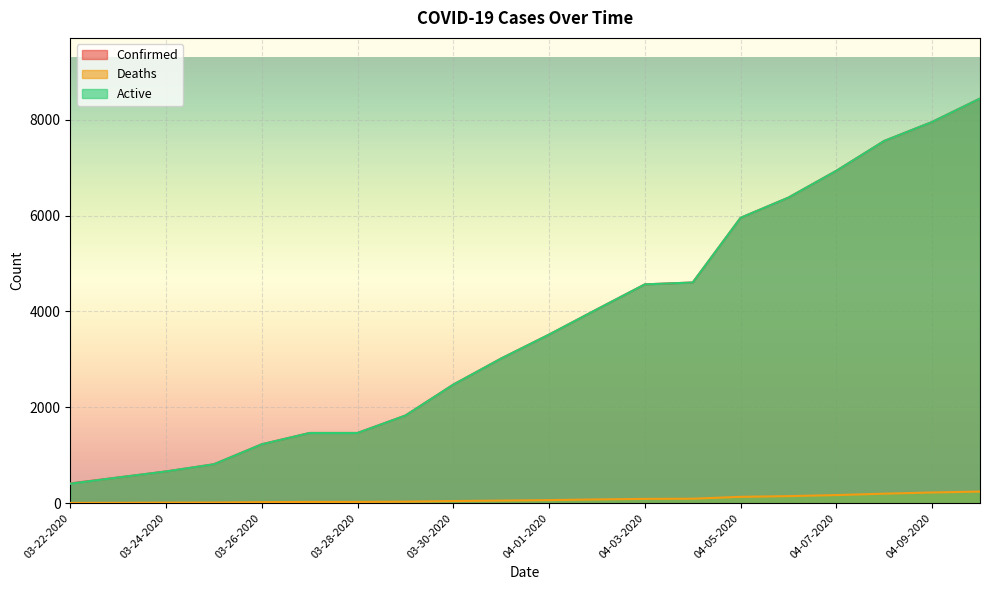

At 04-06-2020, list the series in order from largest to smallest.

Confirmed, Active, Deaths